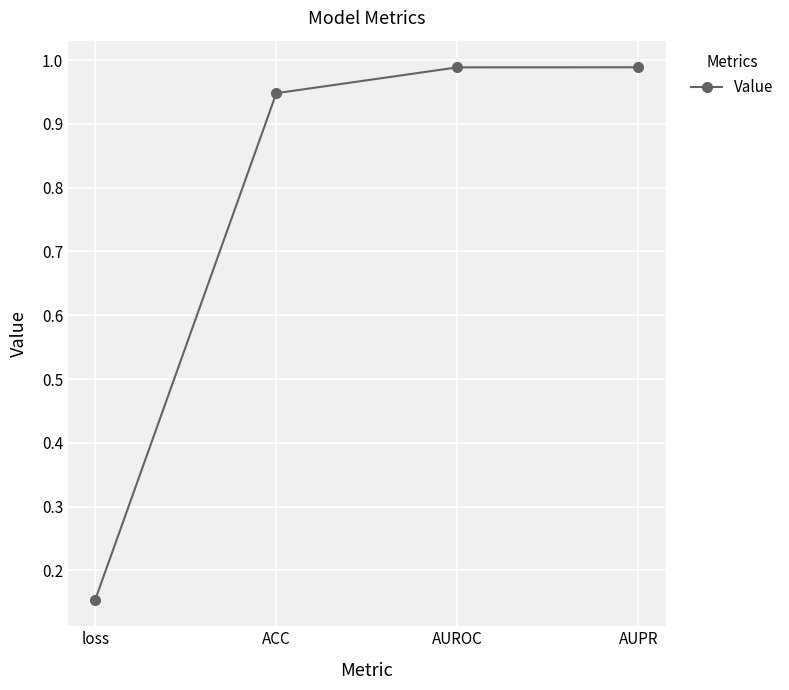

At which category does the chart reach its minimum across all series?

loss